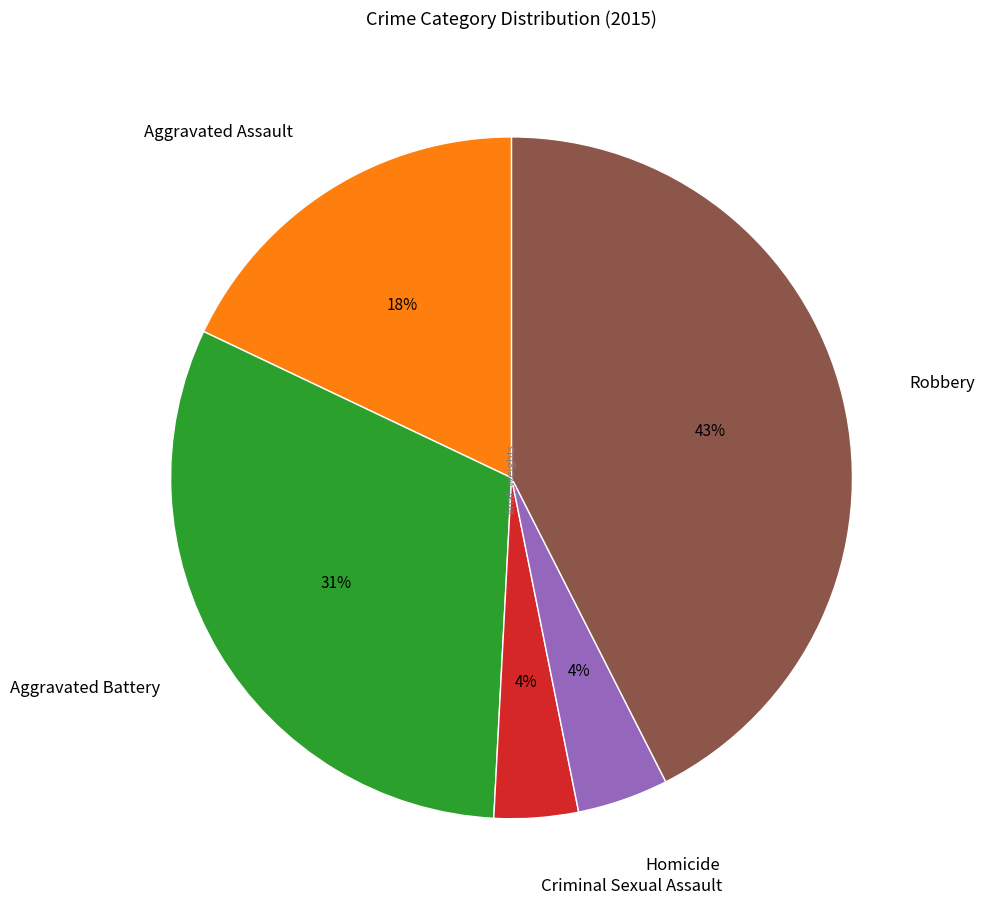

The Robbery slice represents 56% of the pie. True or false?

False